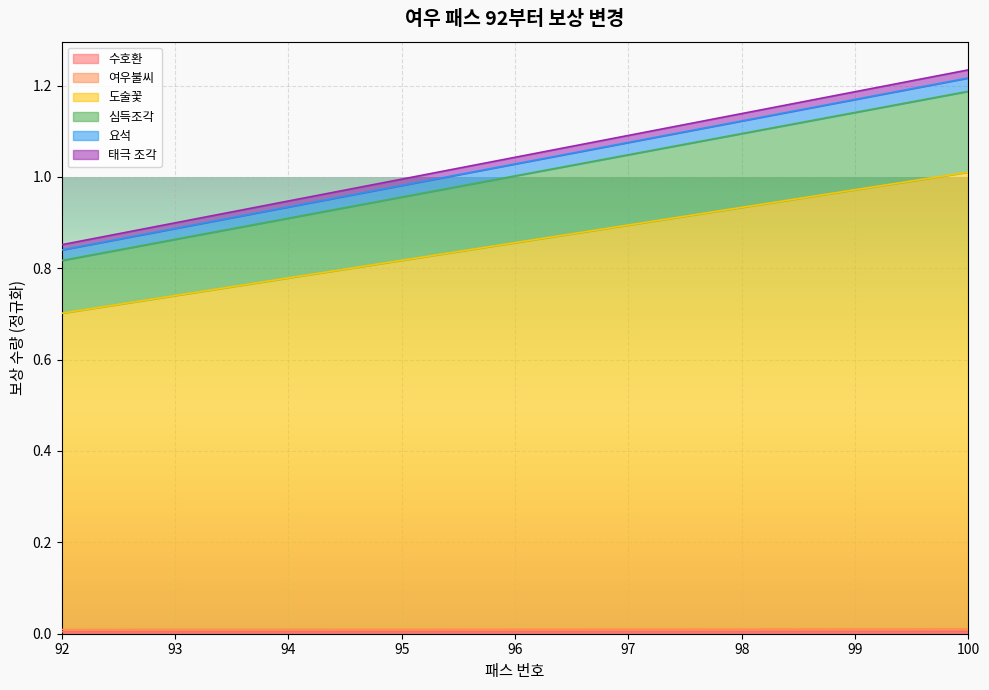

Which category has the lowest value across all series?

92